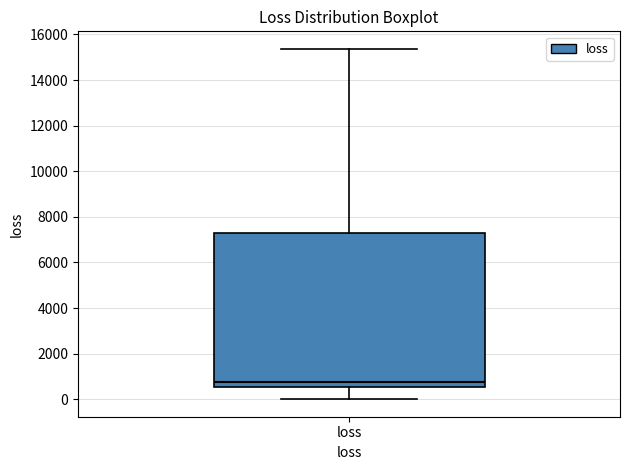

Transcribe this box plot: give where the median line is, the range the box spans, and where the two whiskers end, as read against the y-axis. The values are not printed on the chart, so give them approximately, as read against the axis.

median 800, box 600 to 7200, whiskers 0 to 15400